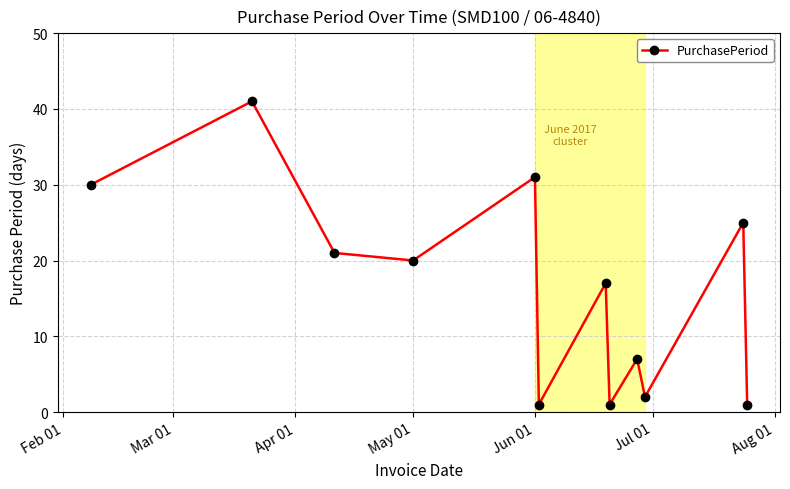

How many points are lower than both their immediate neighbors (excluding endpoints)?

4